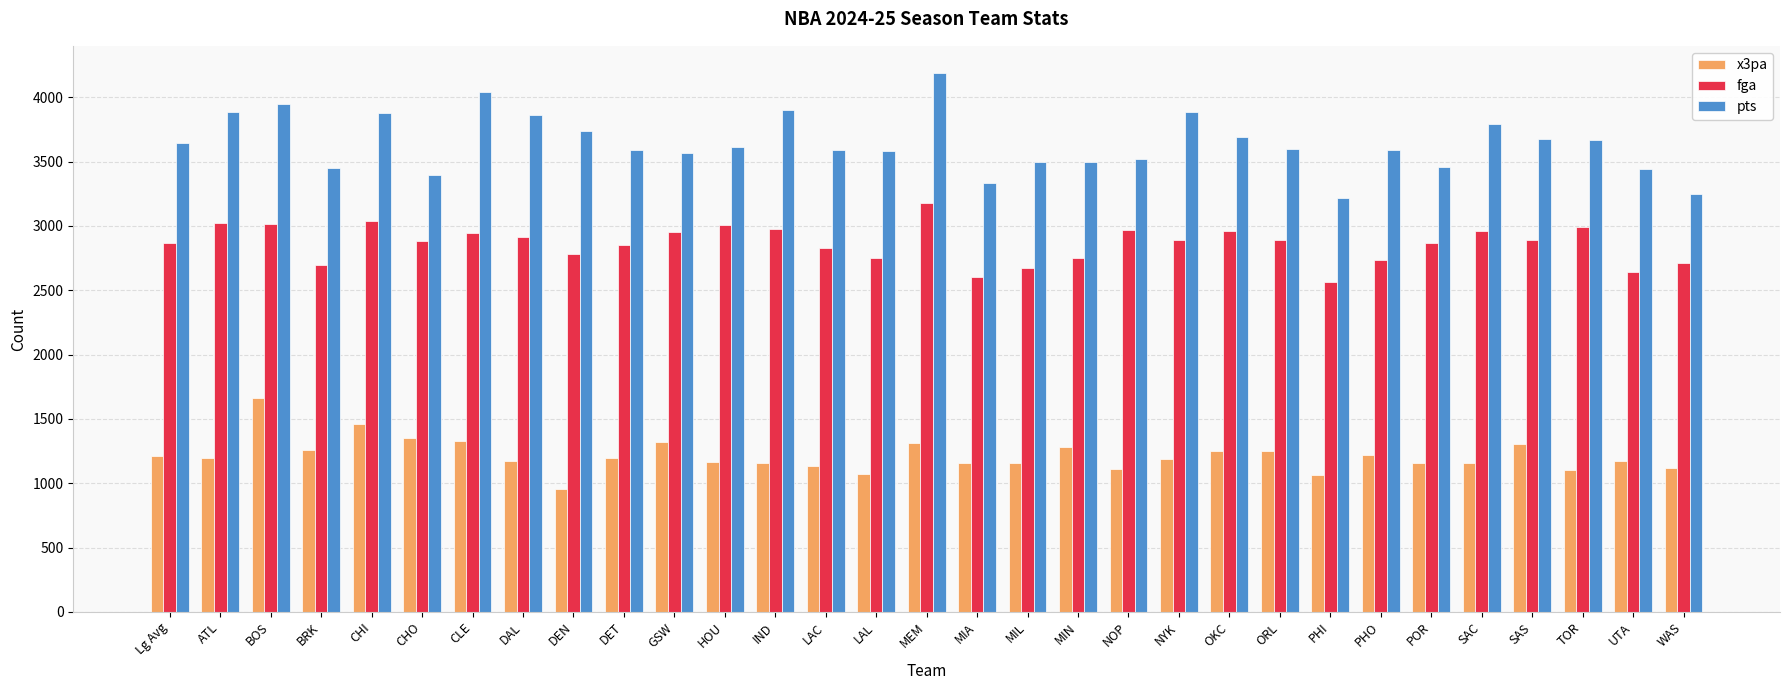

Where does the pts series first go above 3601?

Lg Avg